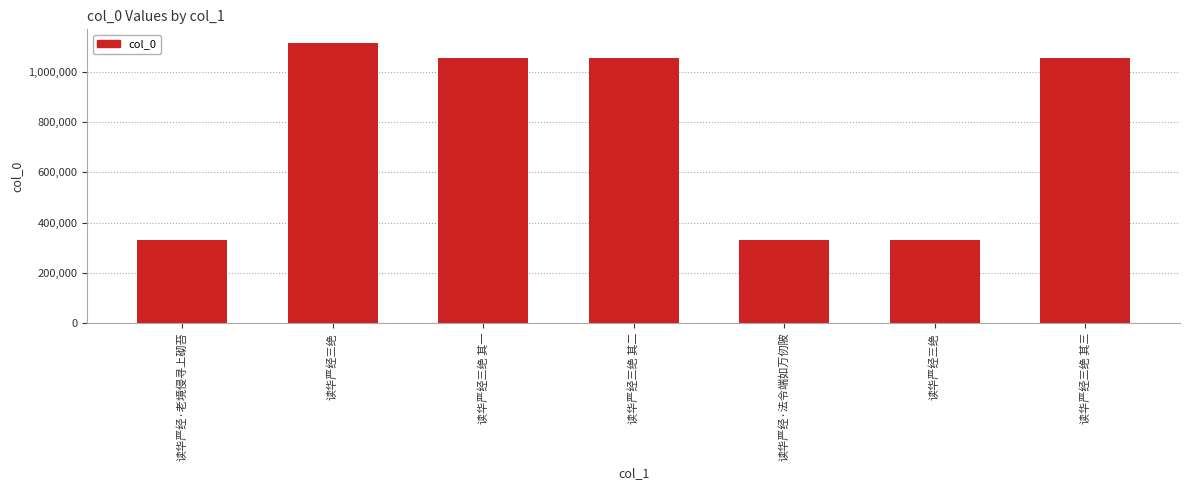

Where is the data nearest to the value 721822?

读华严经三绝 其一